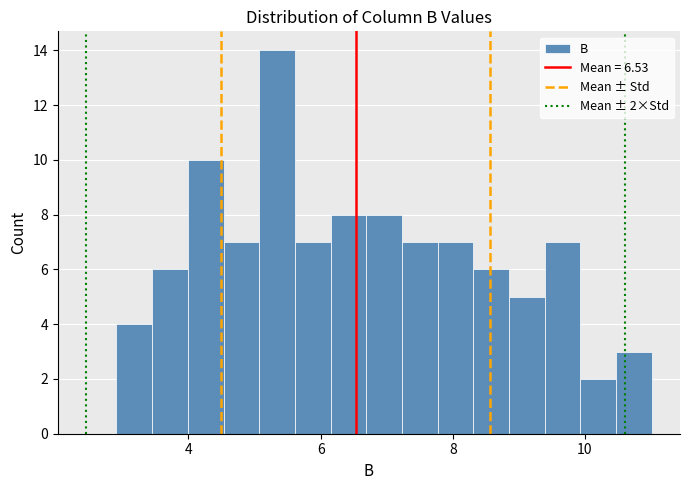

Read against the x-axis, roughly where is the centre of the tallest bar?

5.4